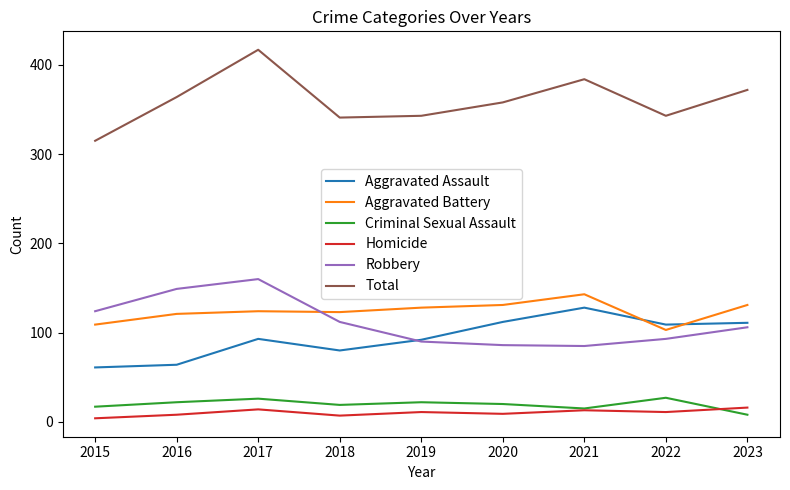

What value does the Aggravated Assault series have at 2019?

92